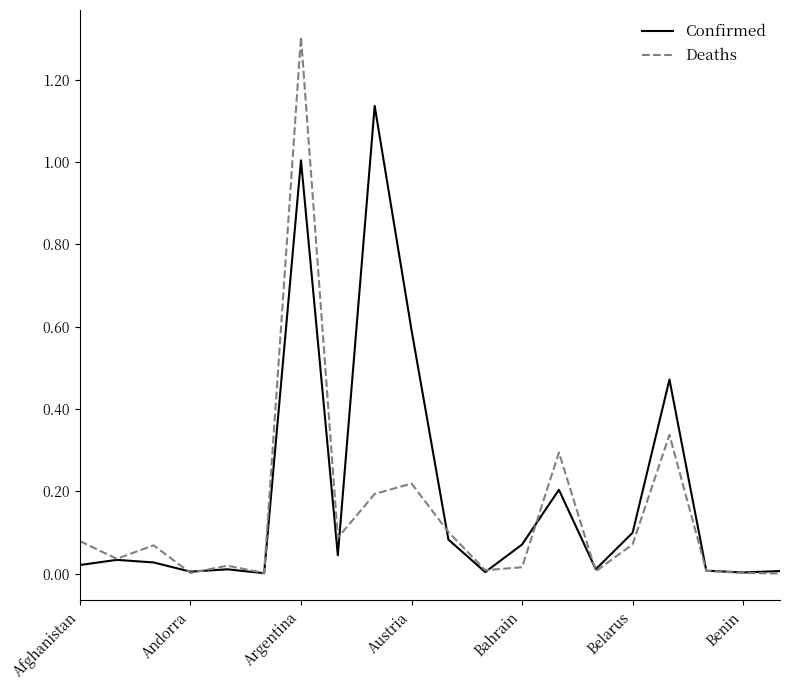

True or false: Deaths and Confirmed intersect in this chart.

True